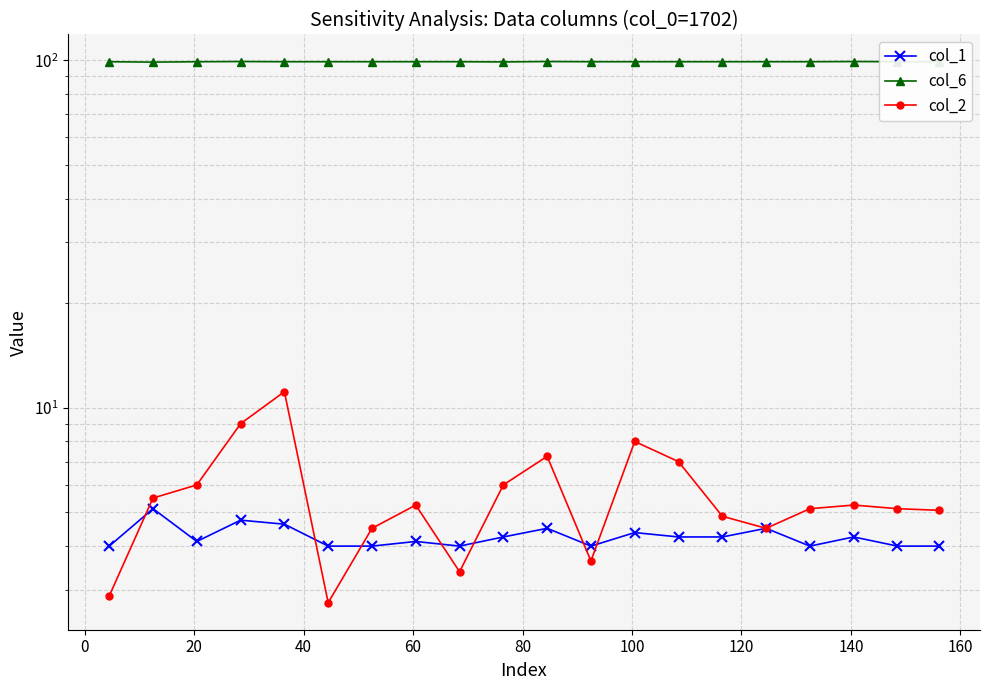

Which series has the largest range (max minus min)?

col_2